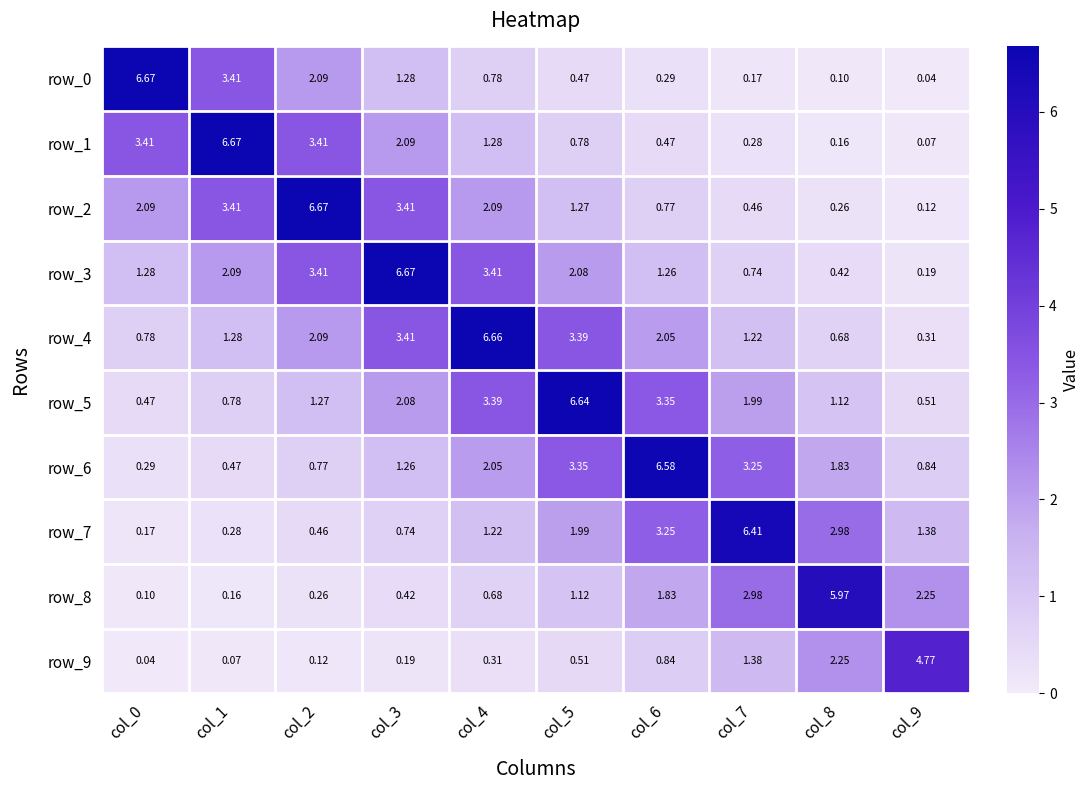

Is the value of row_5 at col_0 greater than the value of row_8 at col_7?

No